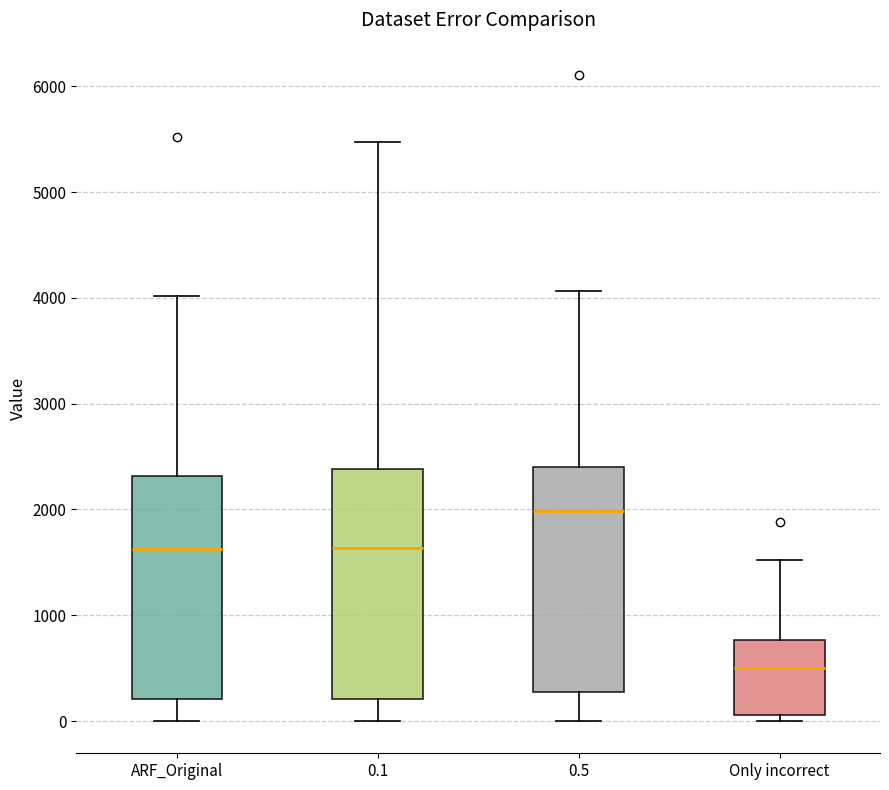

Reading left to right, read every box against the y-axis: the position of its median line, the range the box covers, and the ends of its whiskers. The values are not printed on the chart, so give them approximately, as read against the axis.

ARF_Original: median 1600, box 200 to 2300, whiskers 0 to 4000
0.1: median 1600, box 200 to 2400, whiskers 0 to 5500
0.5: median 2000, box 300 to 2400, whiskers 0 to 4100
Only incorrect: median 500, box 100 to 800, whiskers 0 to 1500